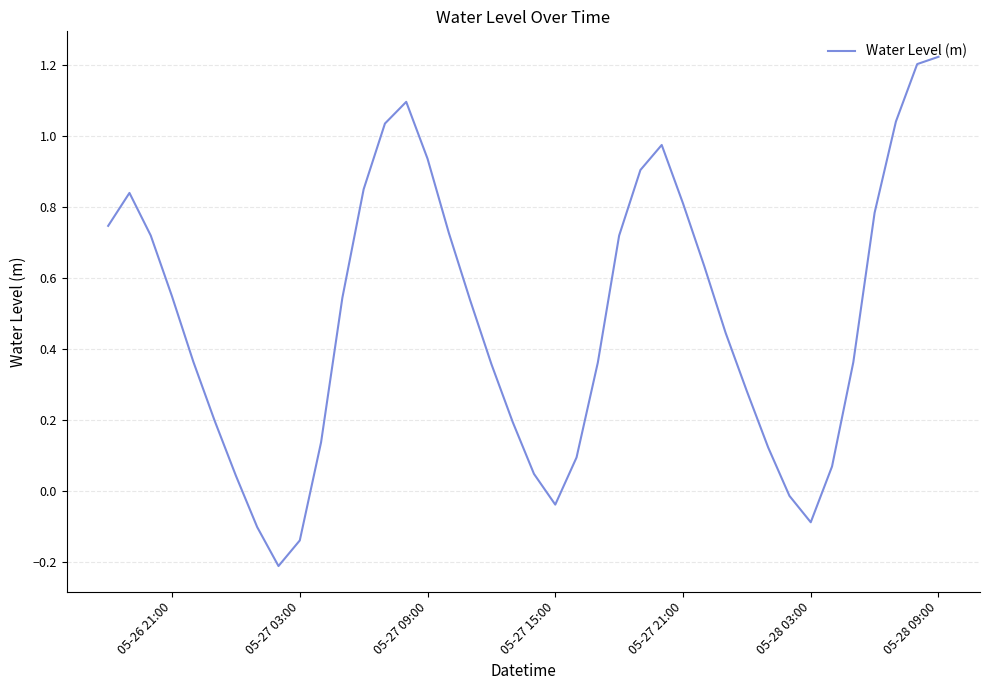

What is the difference between the maximum and minimum values?

1.4